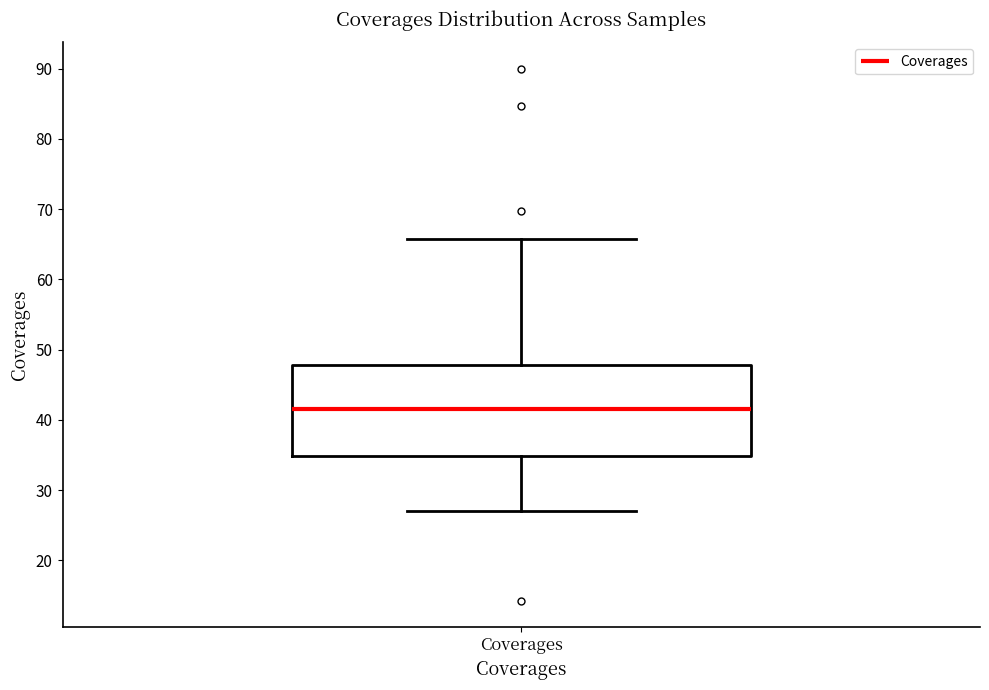

Transcribe this box plot: give where the median line is, the range the box spans, and where the two whiskers end, as read against the y-axis. The values are not printed on the chart, so give them approximately, as read against the axis.

median 42, box 35 to 48, whiskers 27 to 66